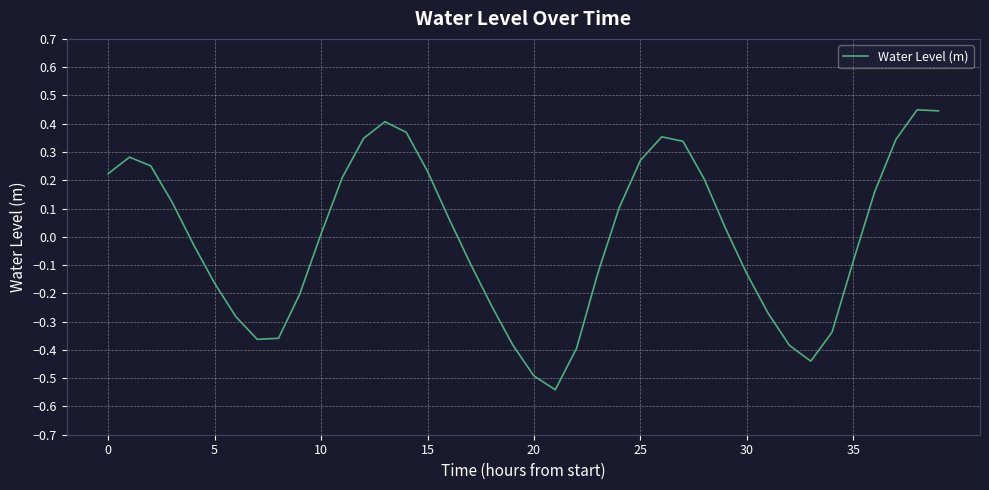

Count the number of values greater than 0.

21